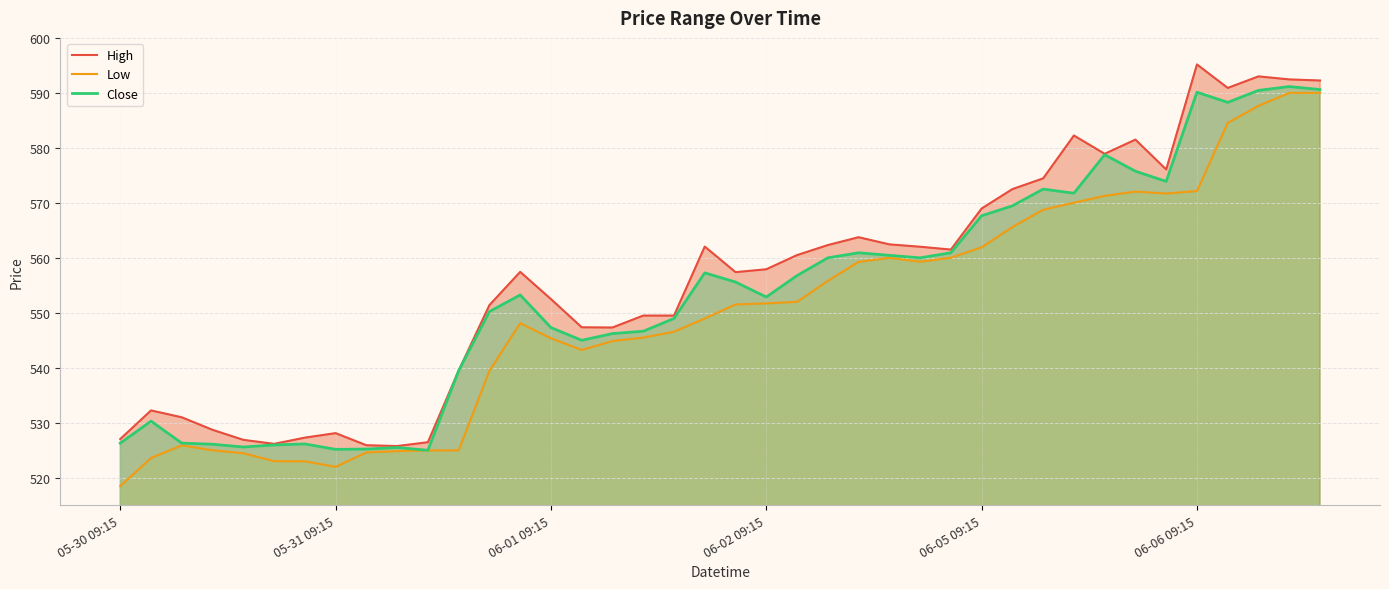

In Low, how many points are lower than both neighbors (excluding endpoints)?

4